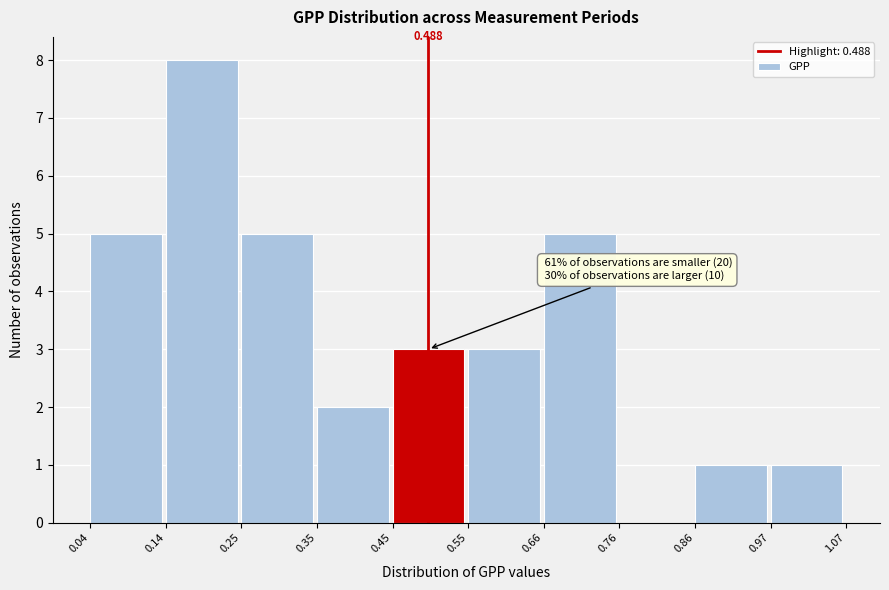

Over which range of the x-axis is the bar tallest?

0.14 to 0.25